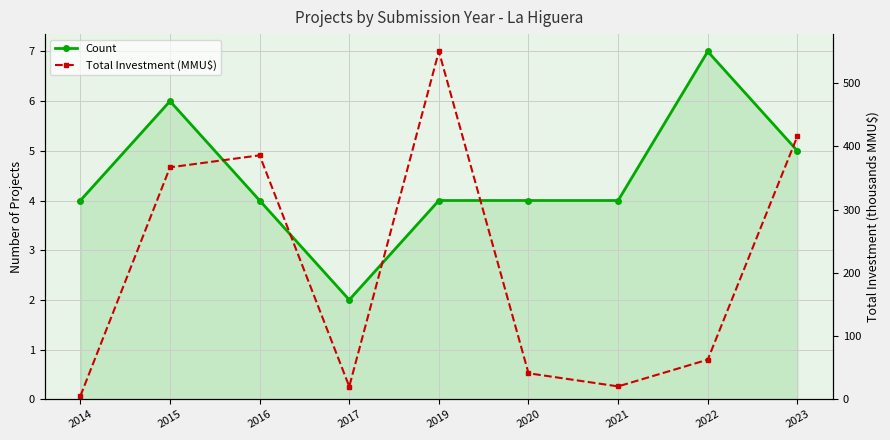

True or false: Count has more than 0 interior local peaks.

True